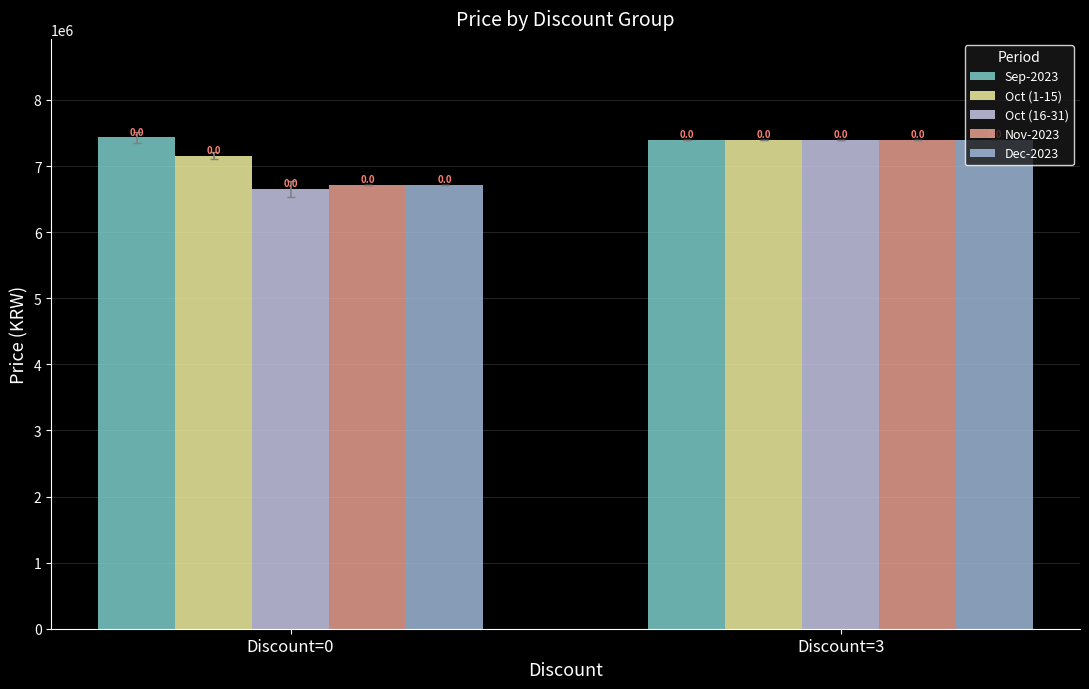

Are the bars grouped side by side (vs. stacked)?

Yes